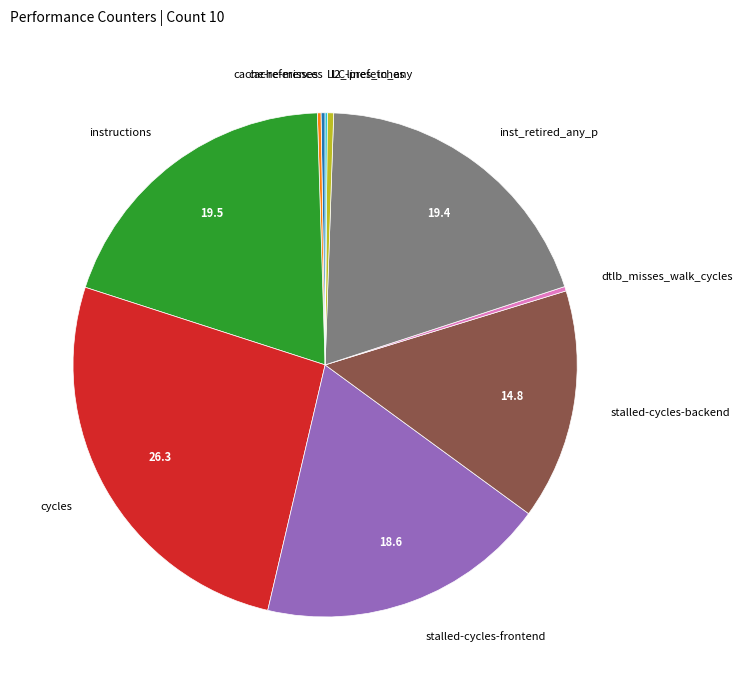

Which has a higher value, stalled-cycles-frontend or l2_lines_in_any?

stalled-cycles-frontend